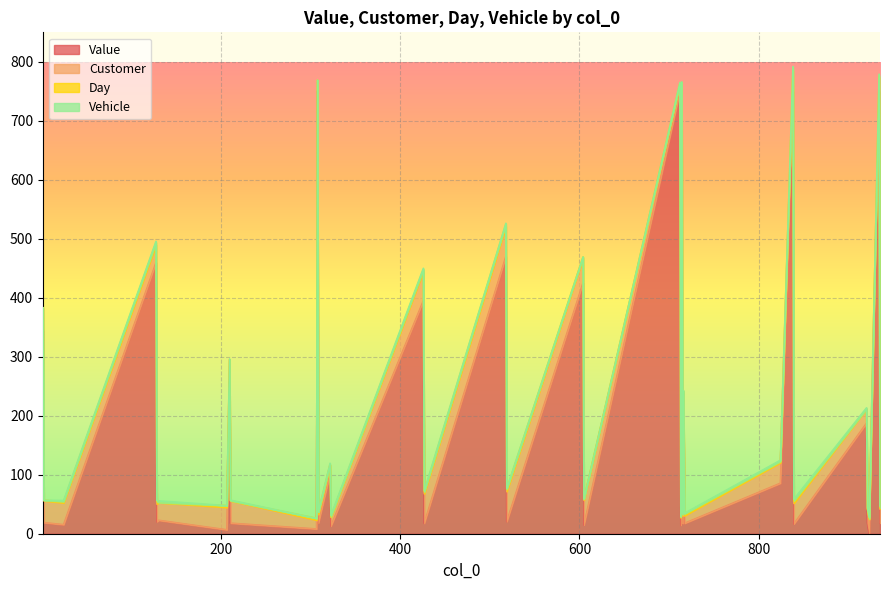

Rank the categories by Day value from highest to lowest.

128, 129, 308, 309, 518, 519, 838, 839, 207, 307, 426, 427, 716, 717, 25, 604, 605, 714, 715, 824, 934, 935, 2, 3, 322, 323, 712, 713, 923, 131, 210, 211, 920, 921